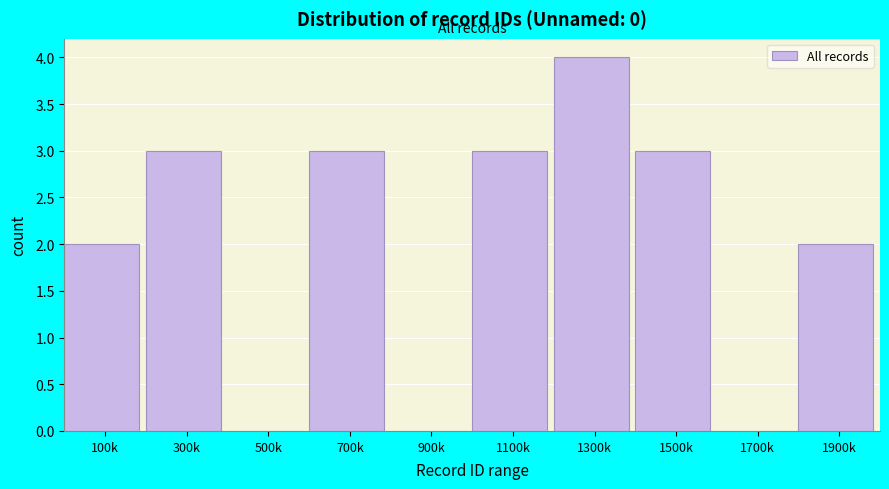

Reading left to right, extract all data points from this chart.

100k=2	300k=3	500k=0	700k=3	900k=0	1100k=3	1300k=4	1500k=3	1700k=0	1900k=2